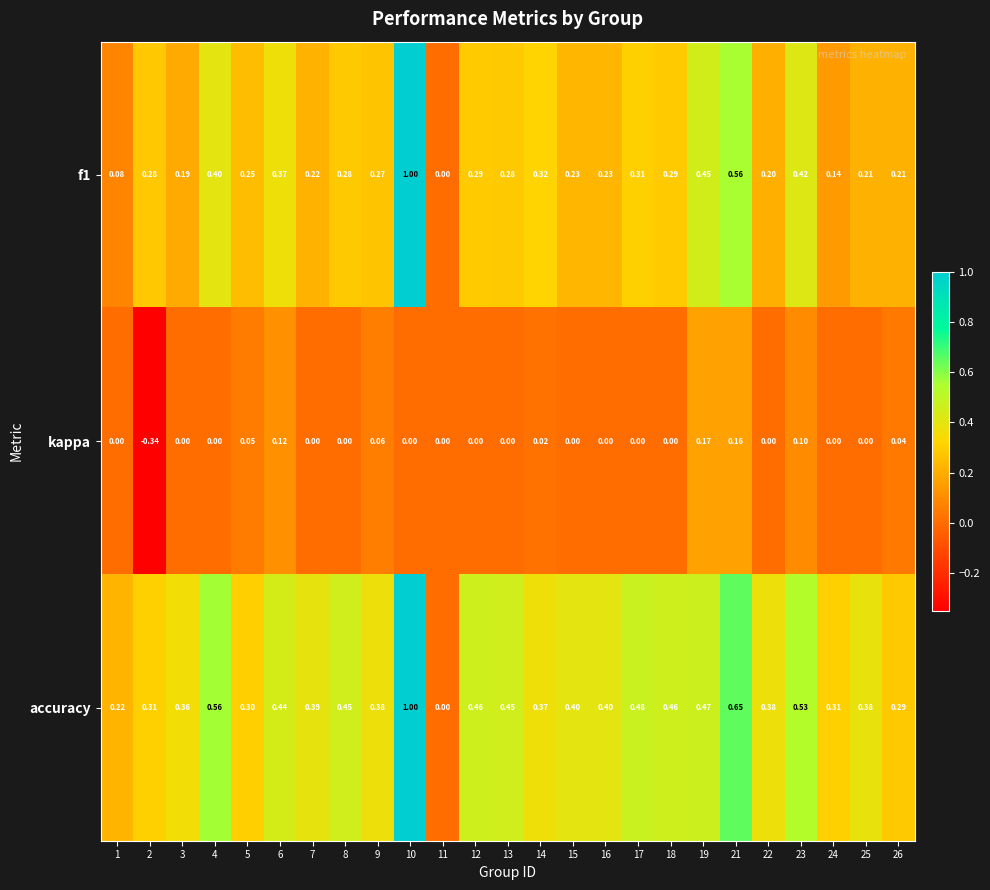

List the series in order of their overall mean, highest first.

accuracy, f1, kappa